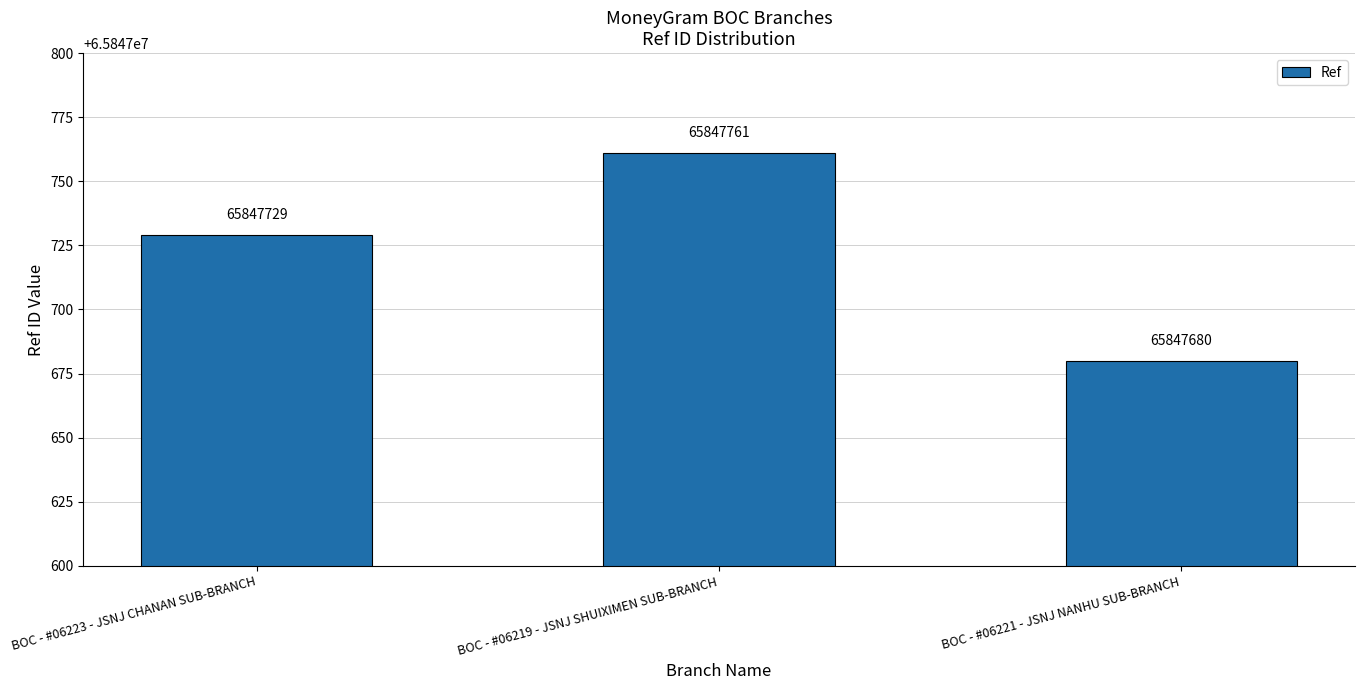

What is the change in value from BOC - #06223 - JSNJ CHANAN SUB-BRANCH to BOC - #06221 - JSNJ NANHU SUB-BRANCH?

-49